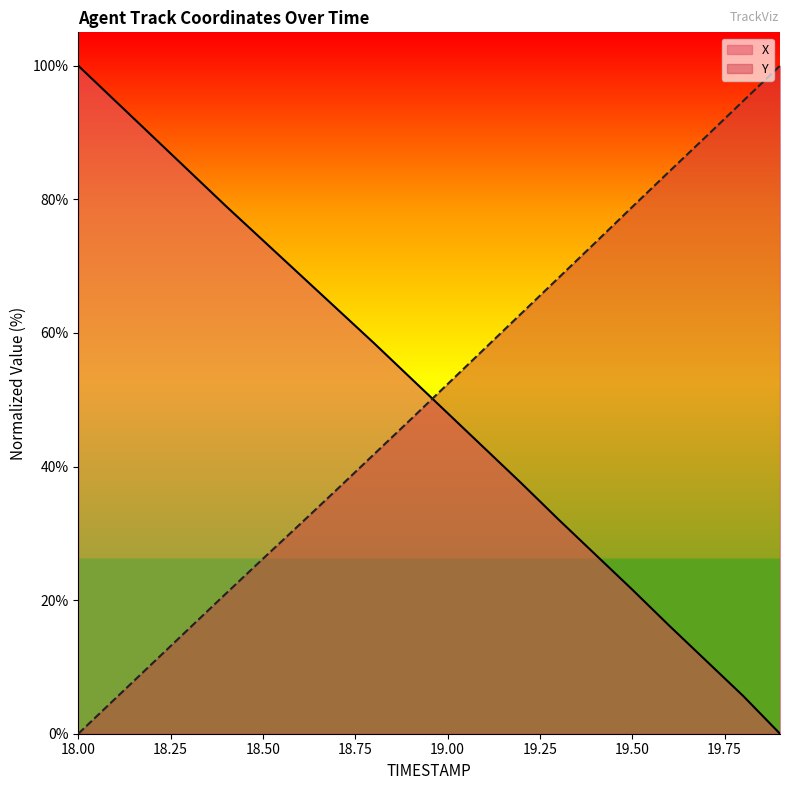

True or false: Y and X cross at least once.

True